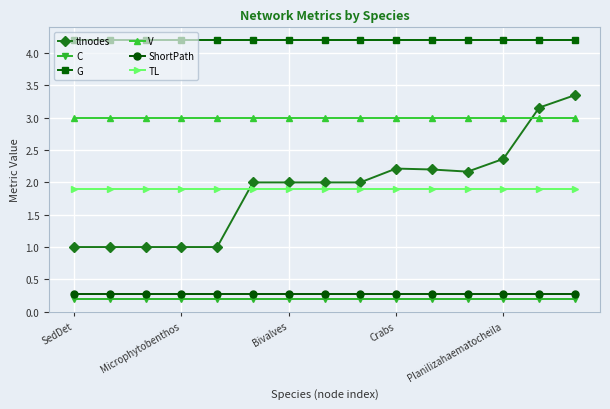

Which series has the largest total across all categories?

G